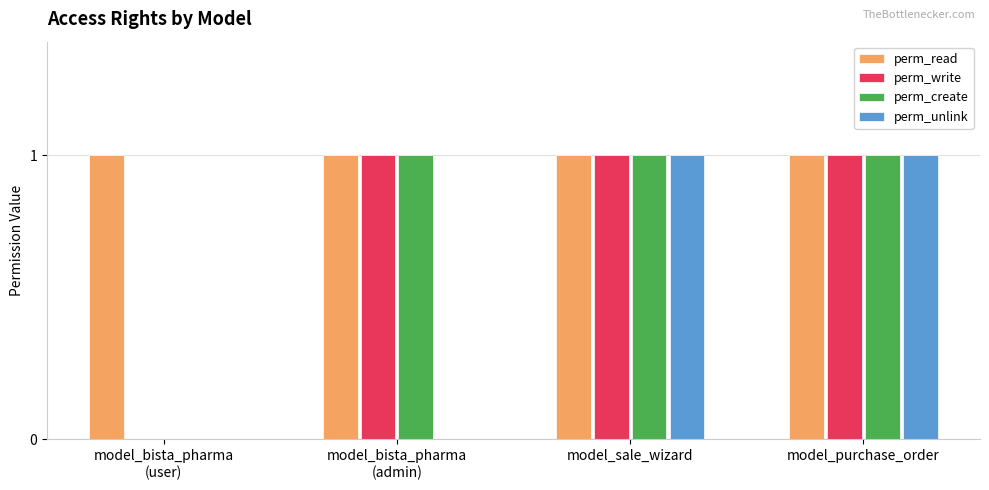

Reading left to right, what are all the values shown in this chart?

perm_read: 1	1	1	1
perm_write: 0	1	1	1
perm_create: 0	1	1	1
perm_unlink: 0	0	1	1